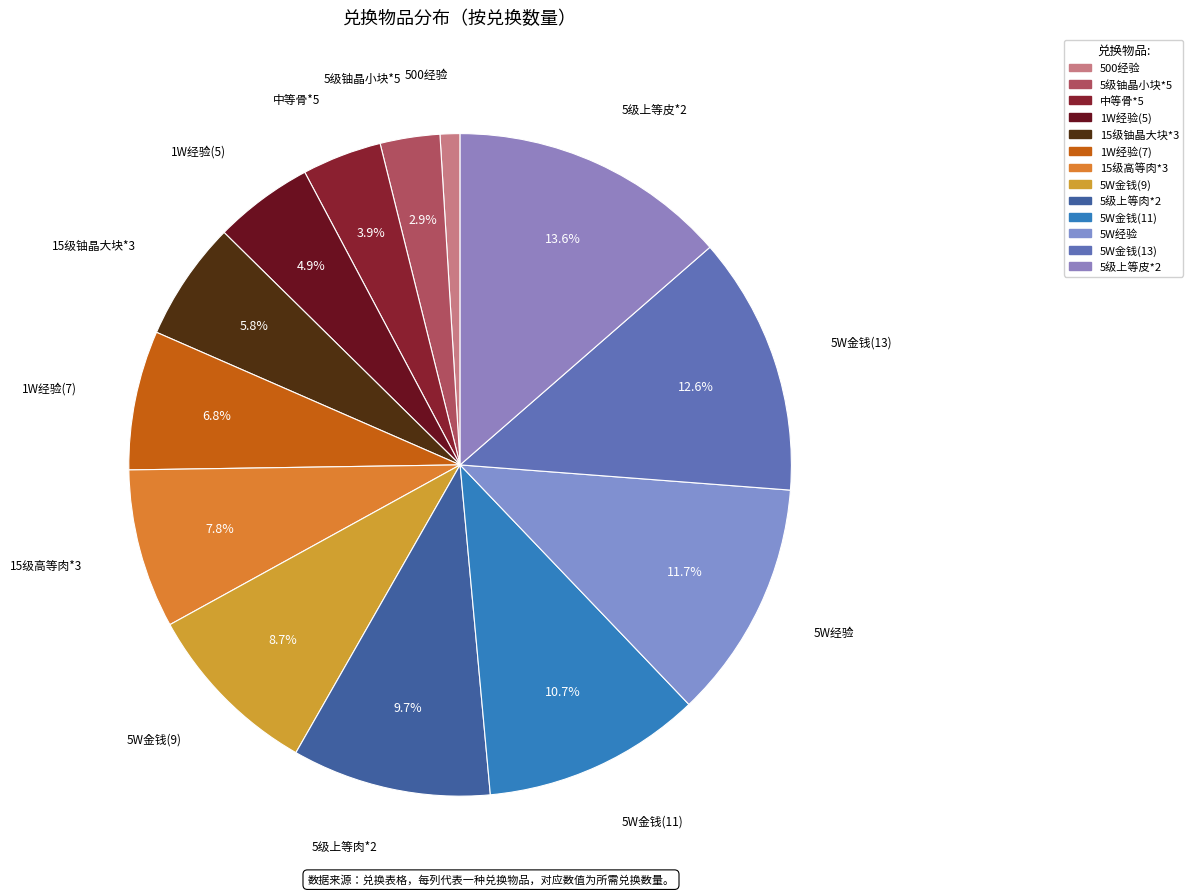

To the nearest percent, what percentage of the pie is 5W金钱(13)?

13%